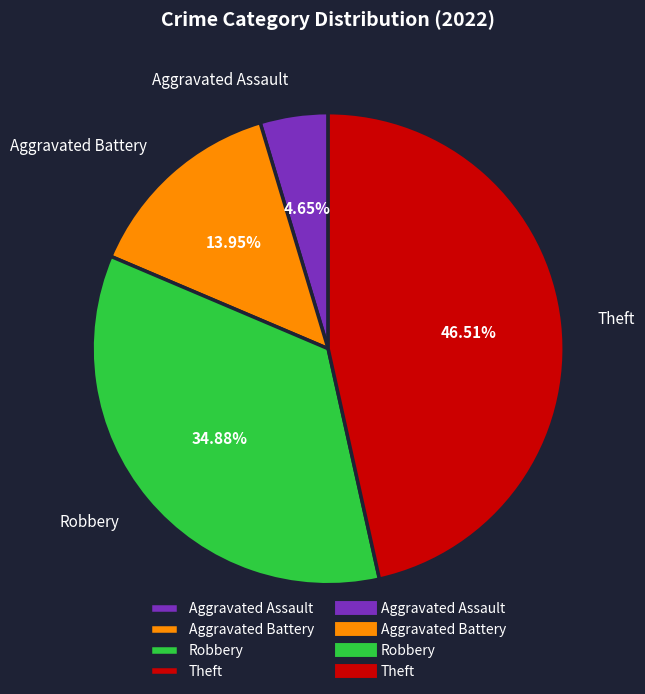

Count the number of slices in the pie.

4